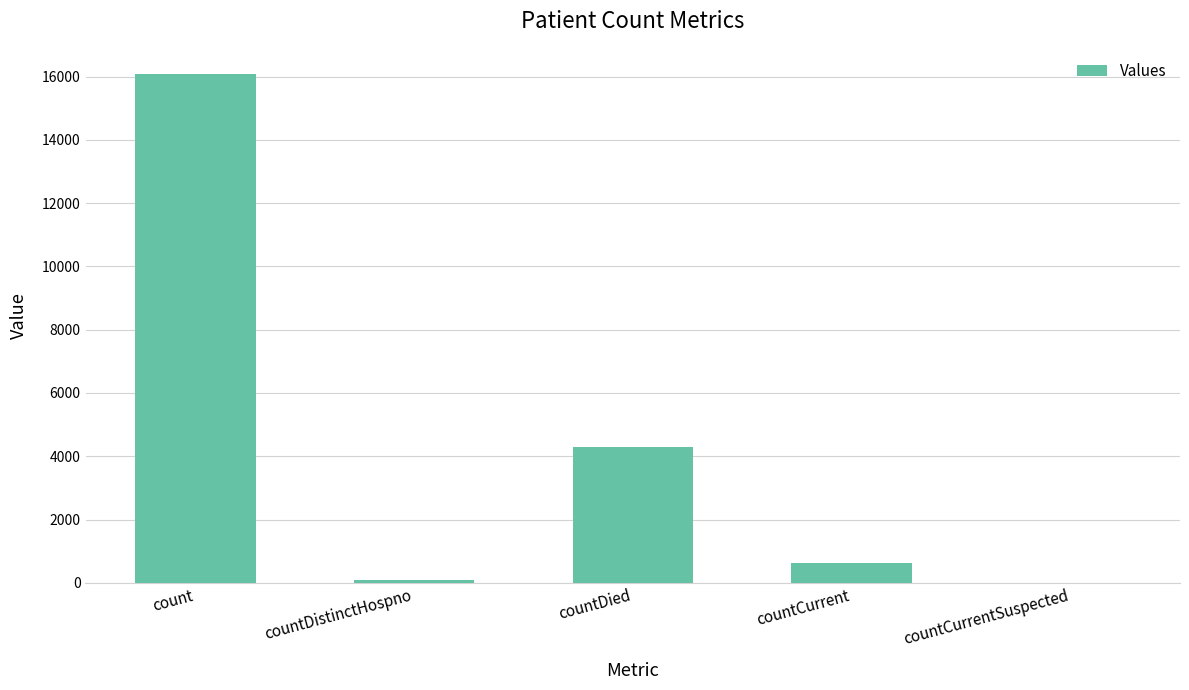

Between countDied and count, which is larger?

count